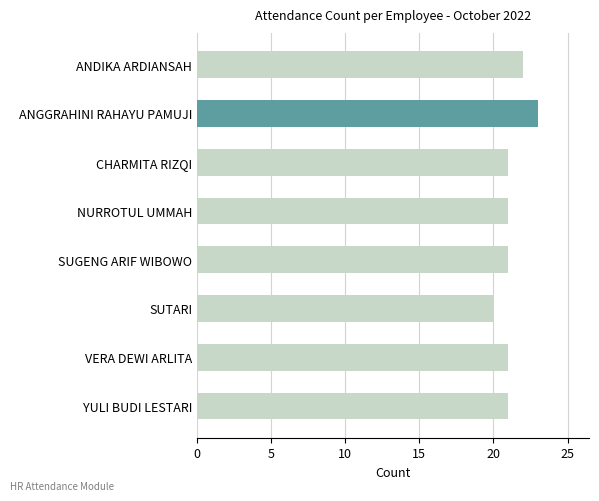

How many bars are there in total?

8